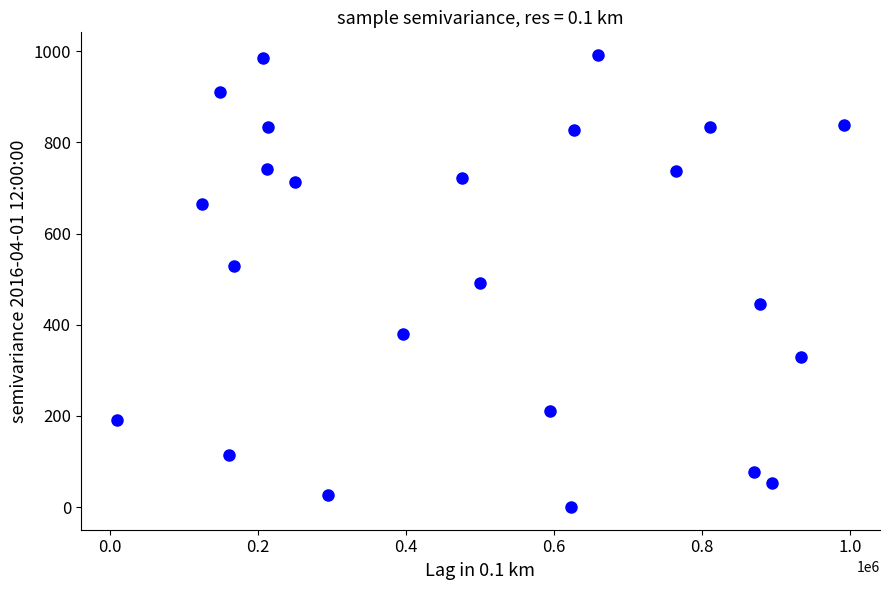

What is the range of X values (max minus min)?

981023